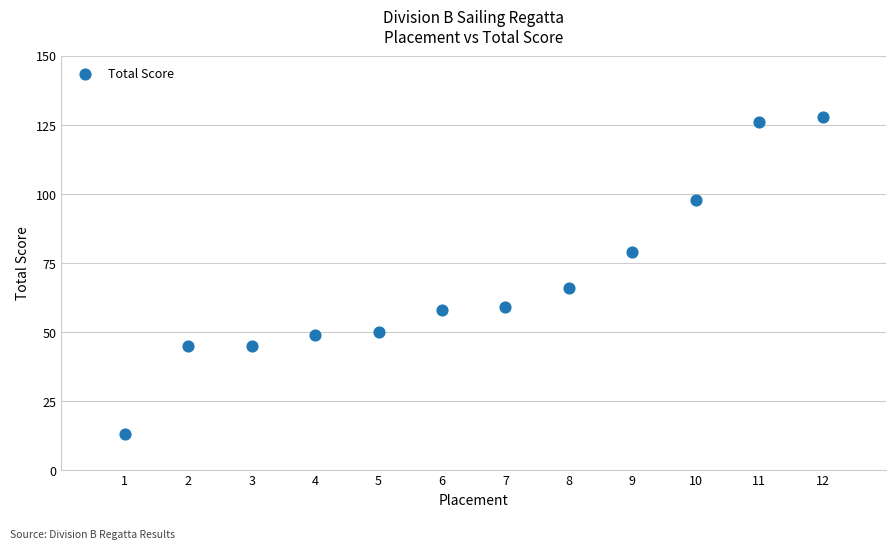

What Y value in the scatter plot is closest to 70?

66